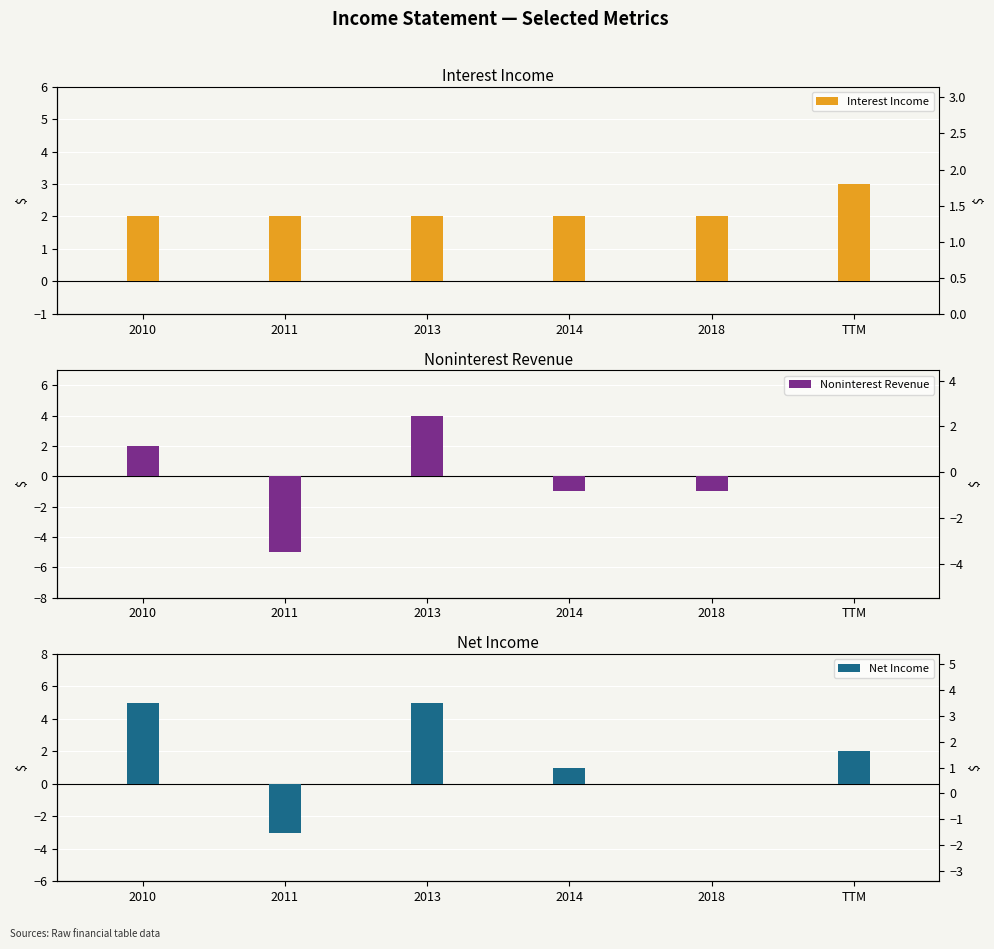

What is the sum of the Net Income values at 2010 and 2018?

5